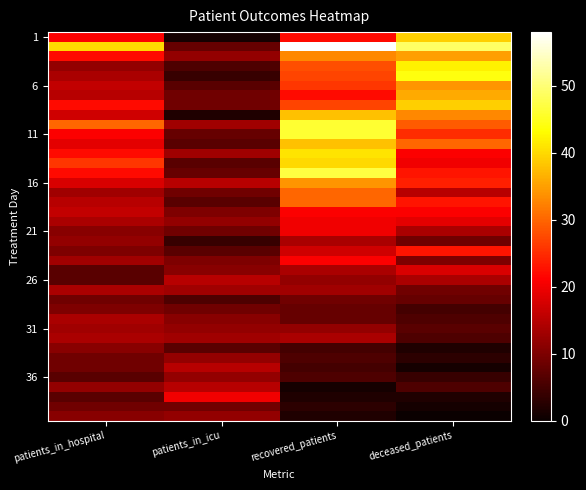

How many series are shown in this chart?

40